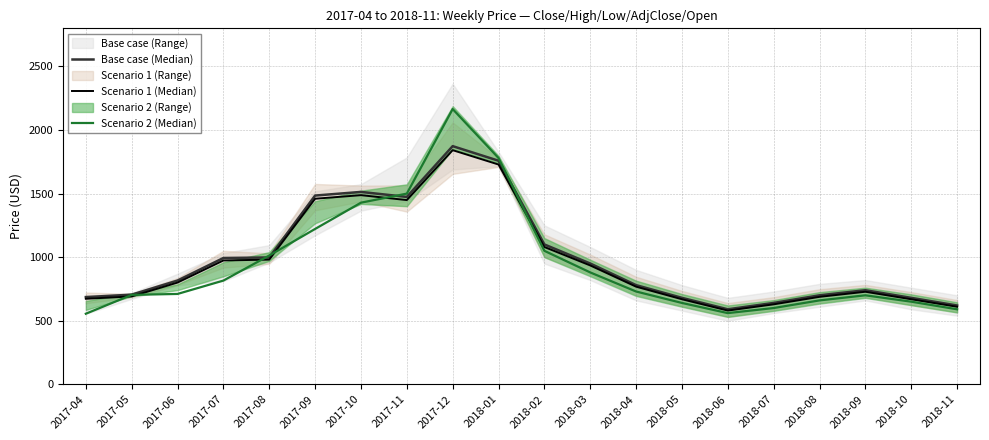

At which label does Scenario 2 (Median) first exceed 730?

2017-07